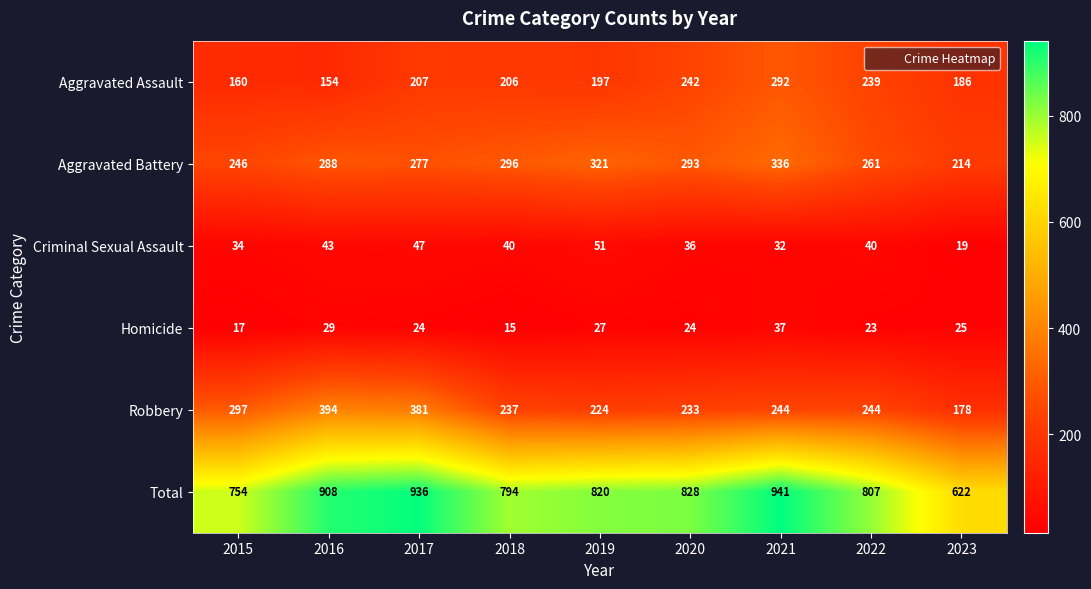

What is the sum of the Total values at 2020 and 2021?

1769